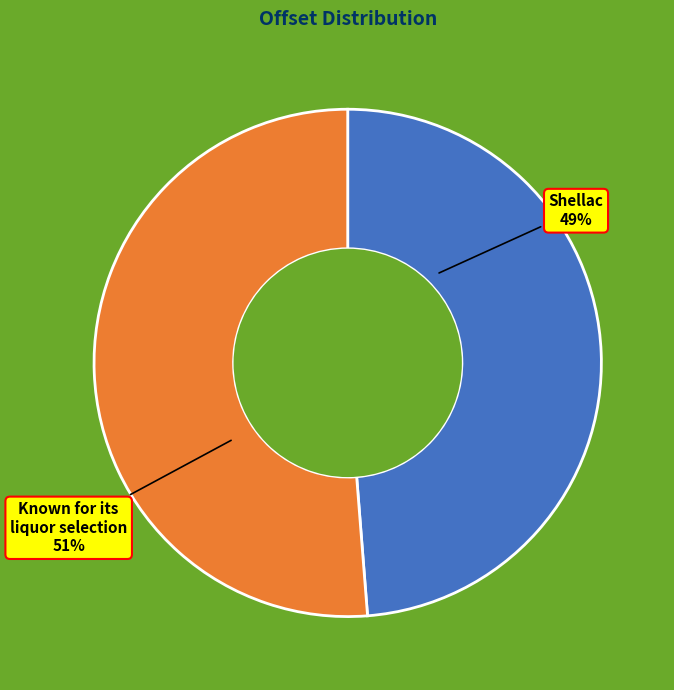

To the nearest percent, what portion does Known for its liquor selection represent?

51%